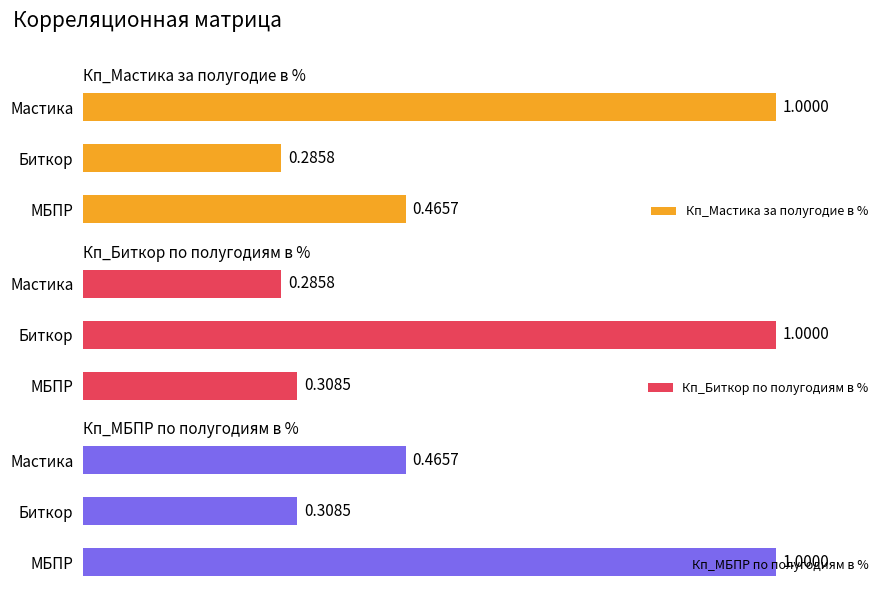

What is the value of the Кп_МБПР по полугодиям в % bar at the 3rd from the left?

1.0